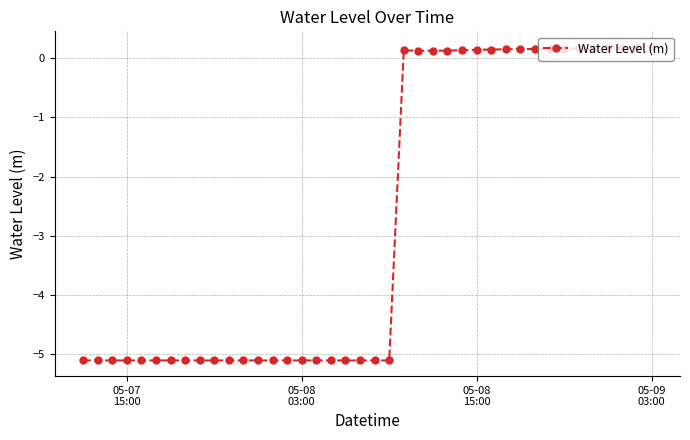

What is the average value?

-2.7